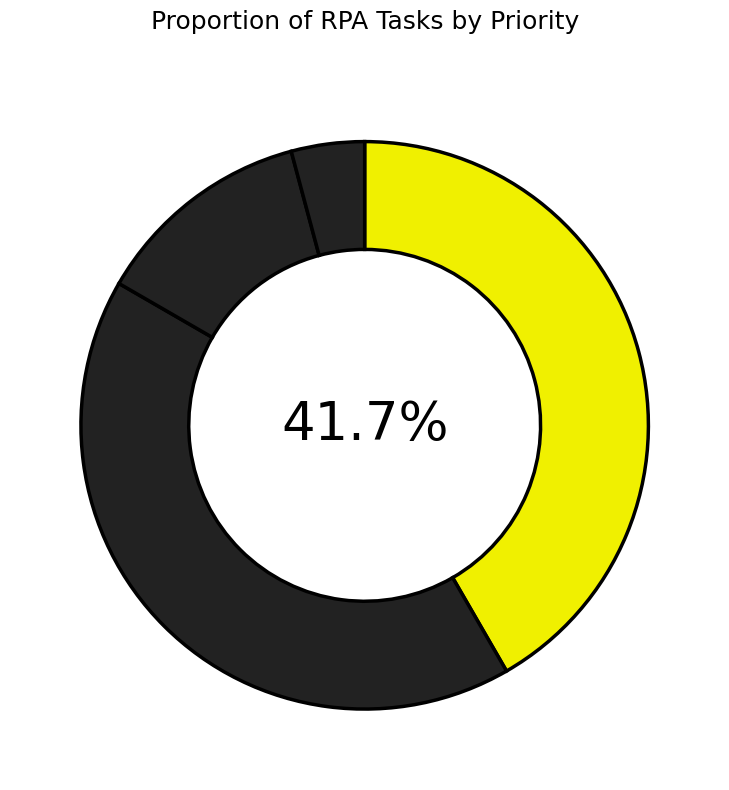

Count the number of slices in the pie.

4